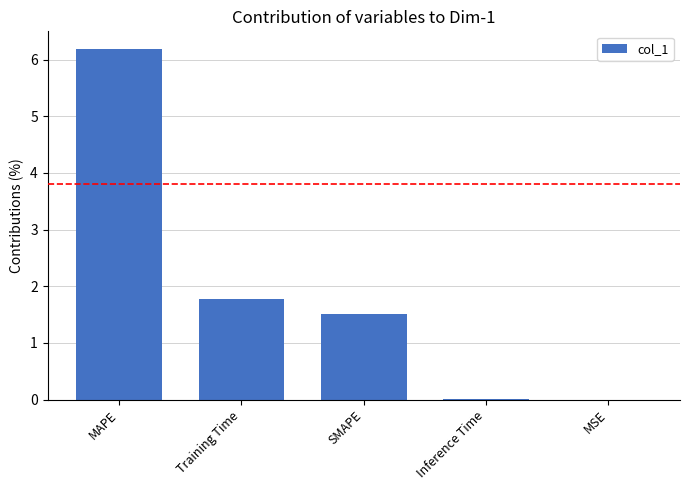

Which has a higher value, MSE or Training Time?

Training Time